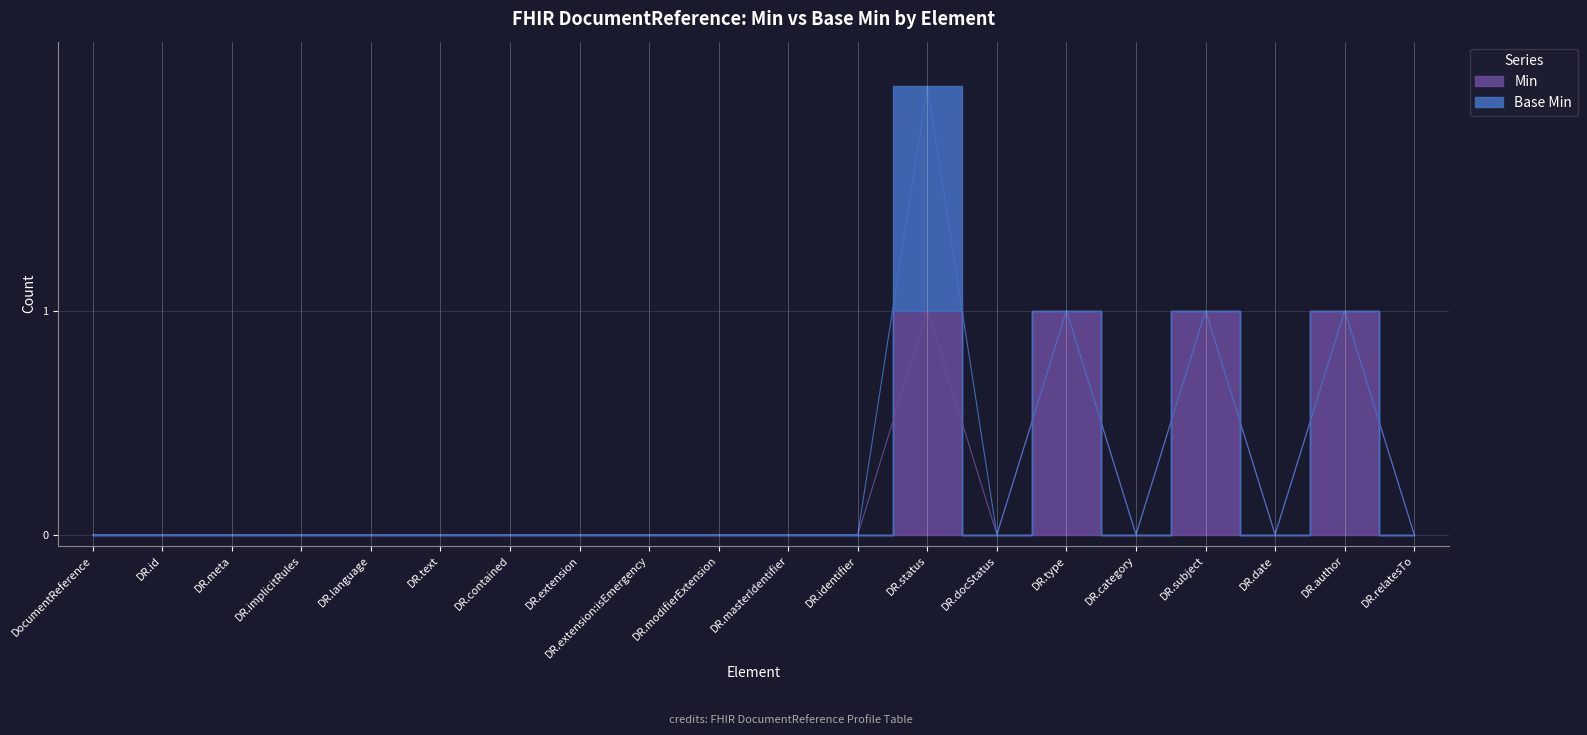

What is the difference between the values at DR.contained and DR.subject?

1